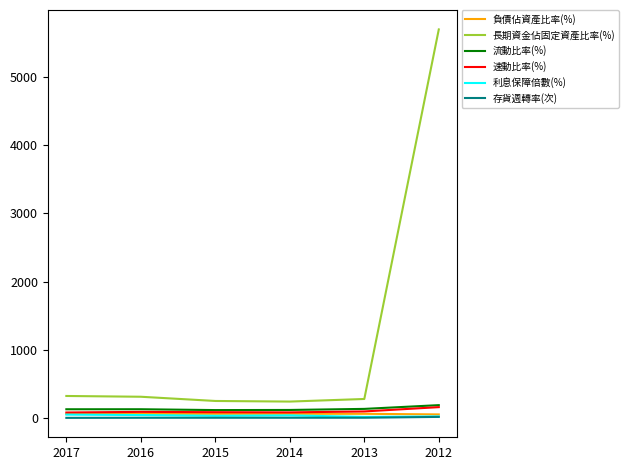

Which series has the widest spread of values?

長期資金佔固定資產比率(%)